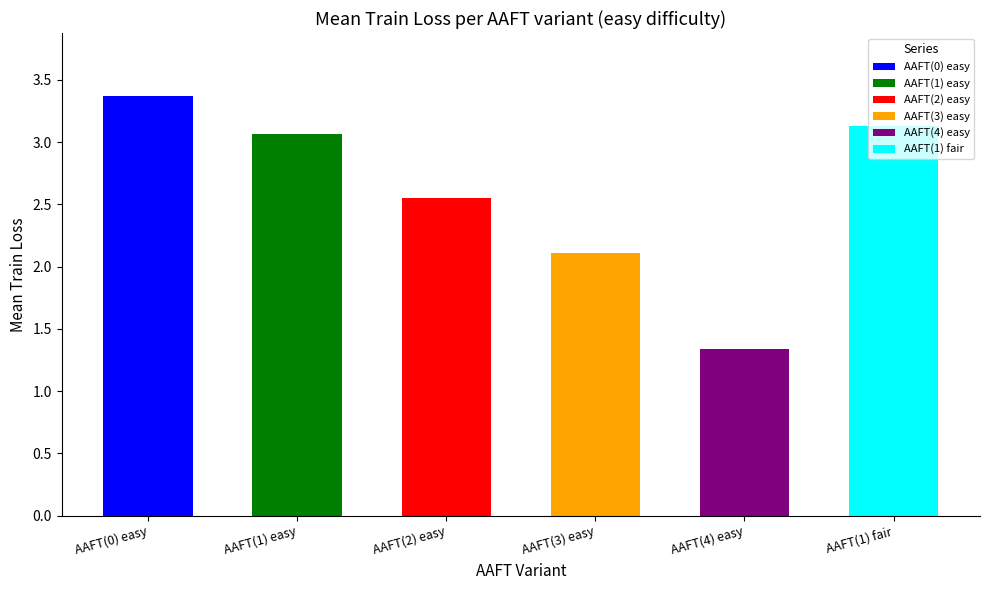

True or false: the data shows 2.1 at AAFT(3) easy.

True